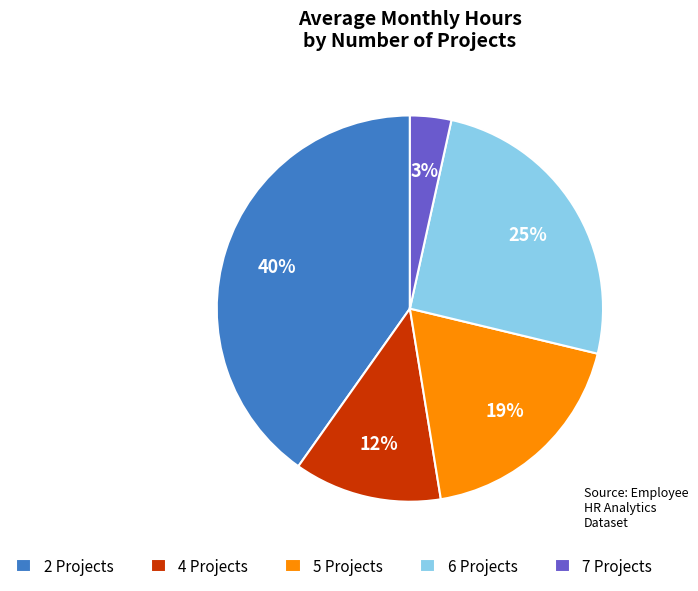

Which category has the biggest portion of the pie?

2 Projects